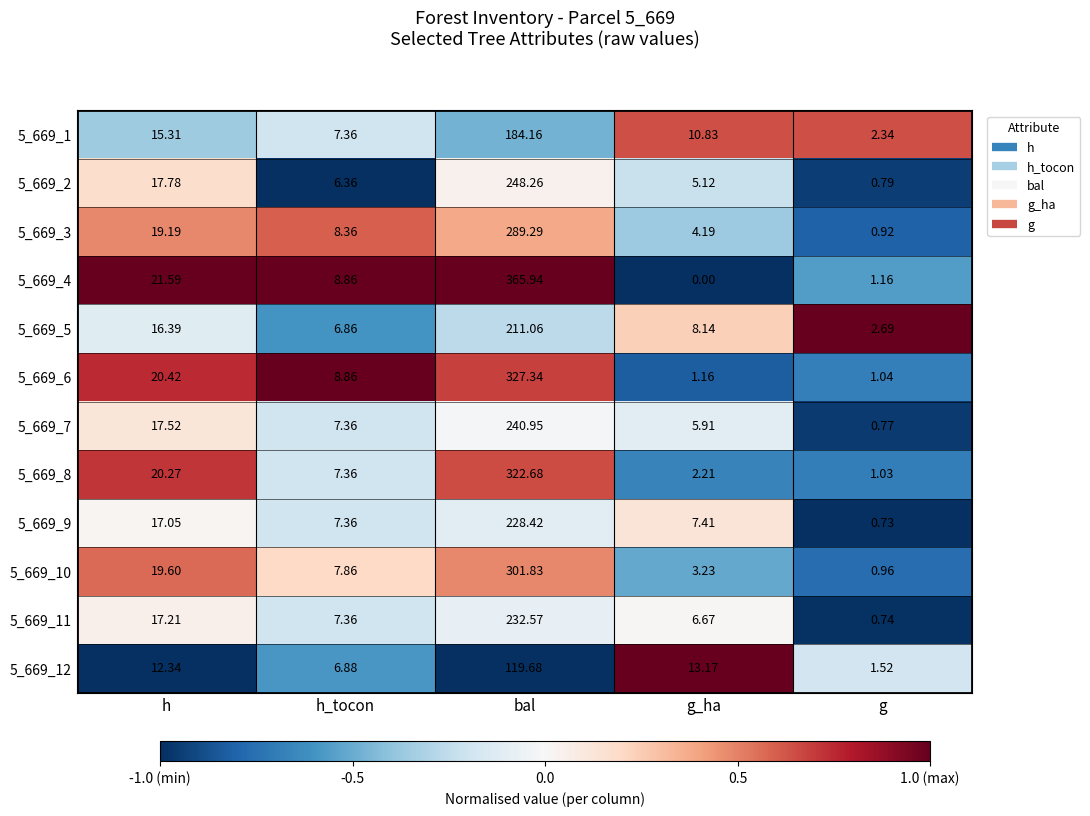

Which series has the widest spread of values?

5_669_4